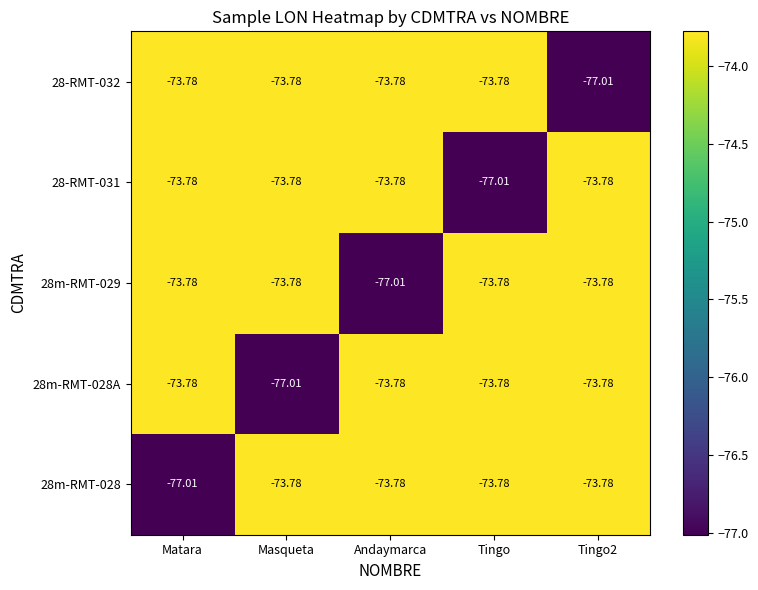

What is the total value across all series at Tingo2?

-372.1